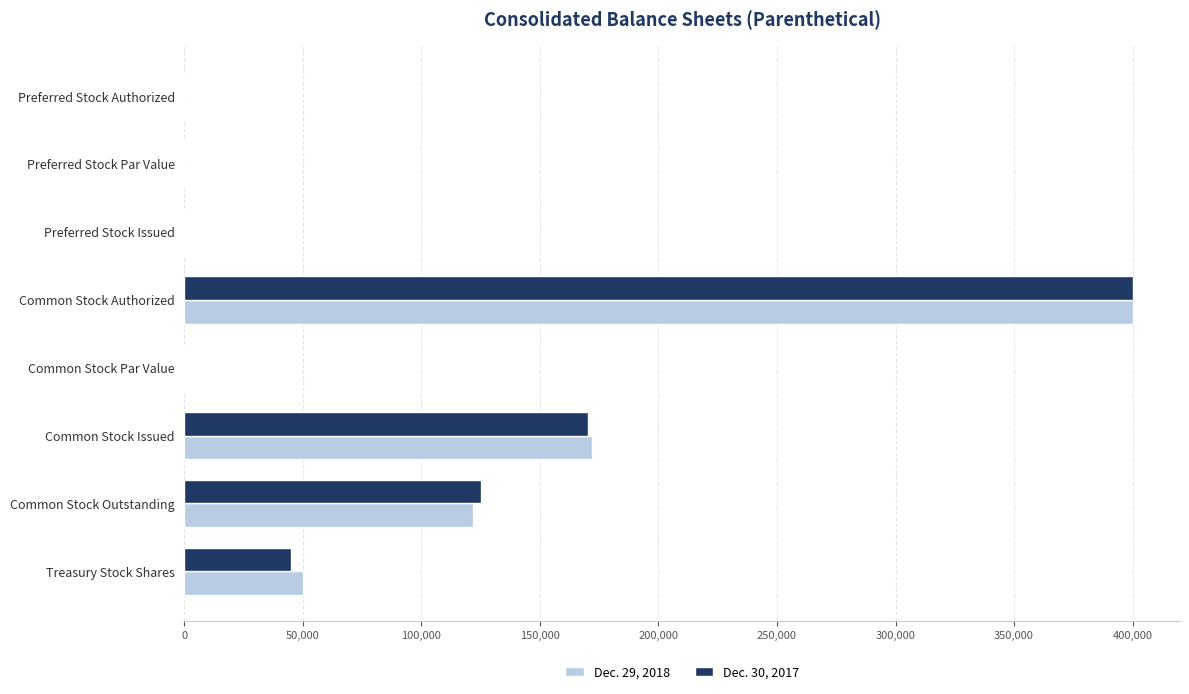

What are all the series names shown in the legend?

Dec. 29, 2018, Dec. 30, 2017